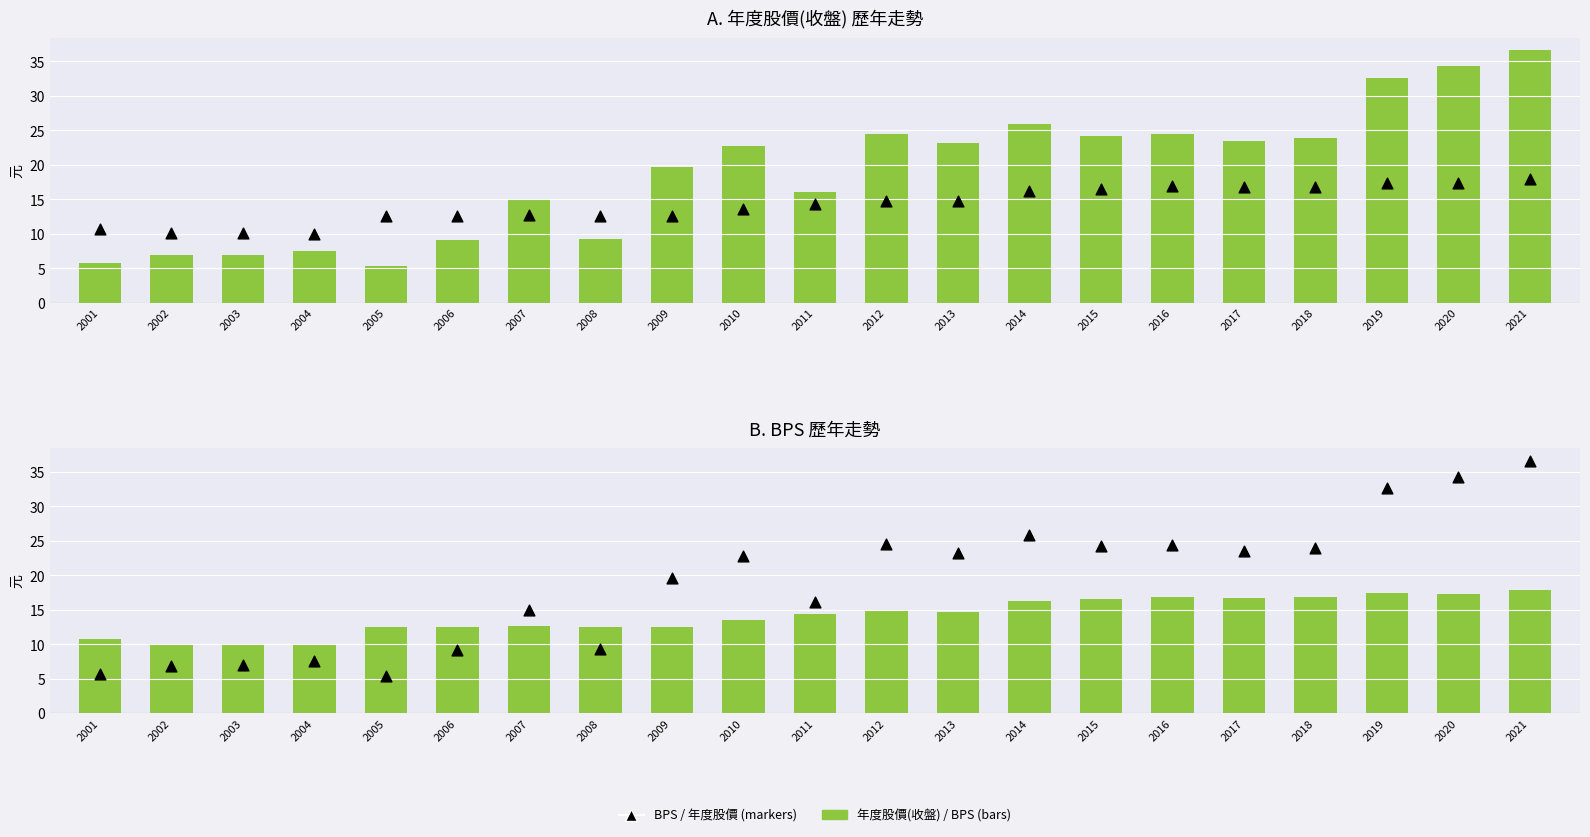

At how many categories does at least one series exceed 7?

21